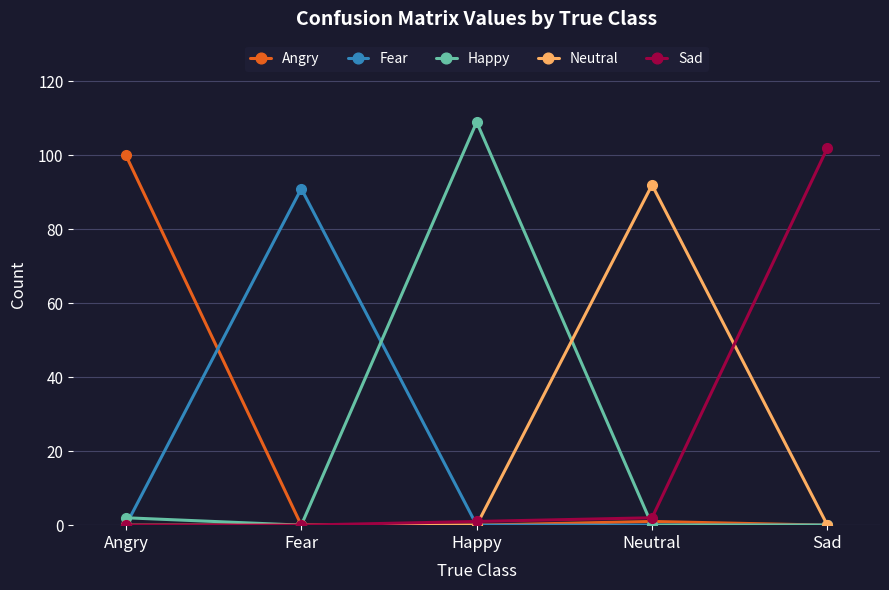

Which series changed the most between Angry and Fear?

Angry